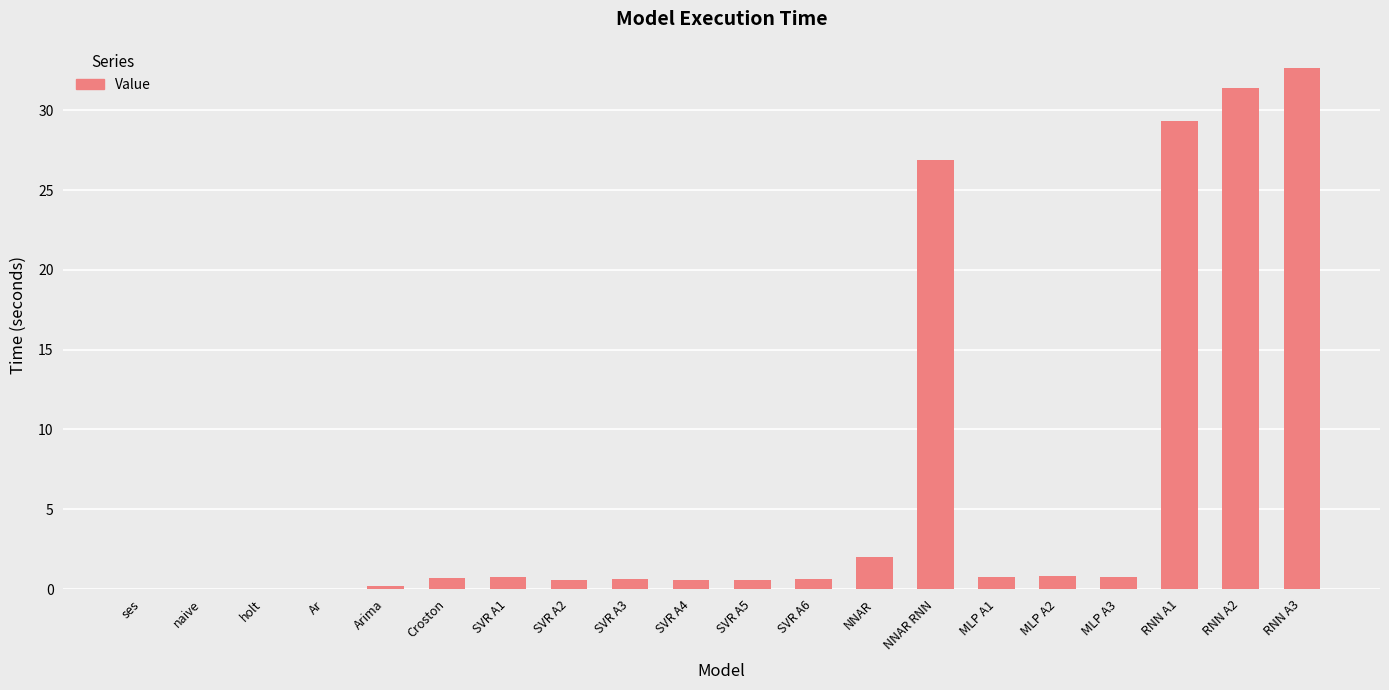

The chart shows a value of 0.0 at ses. True or false?

True